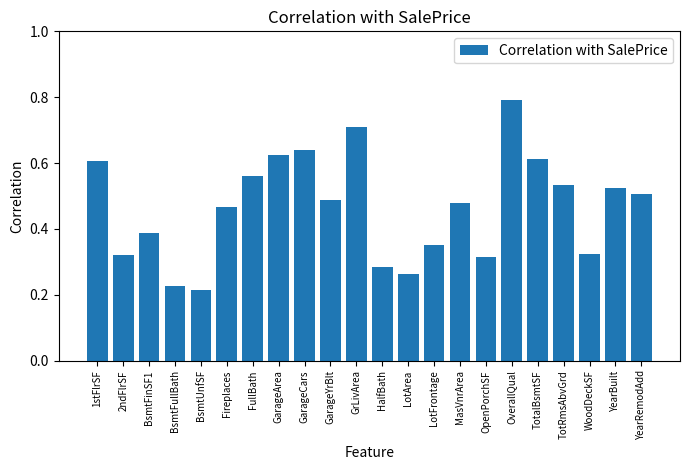

At which label is the value closest to 0?

BsmtUnfSF